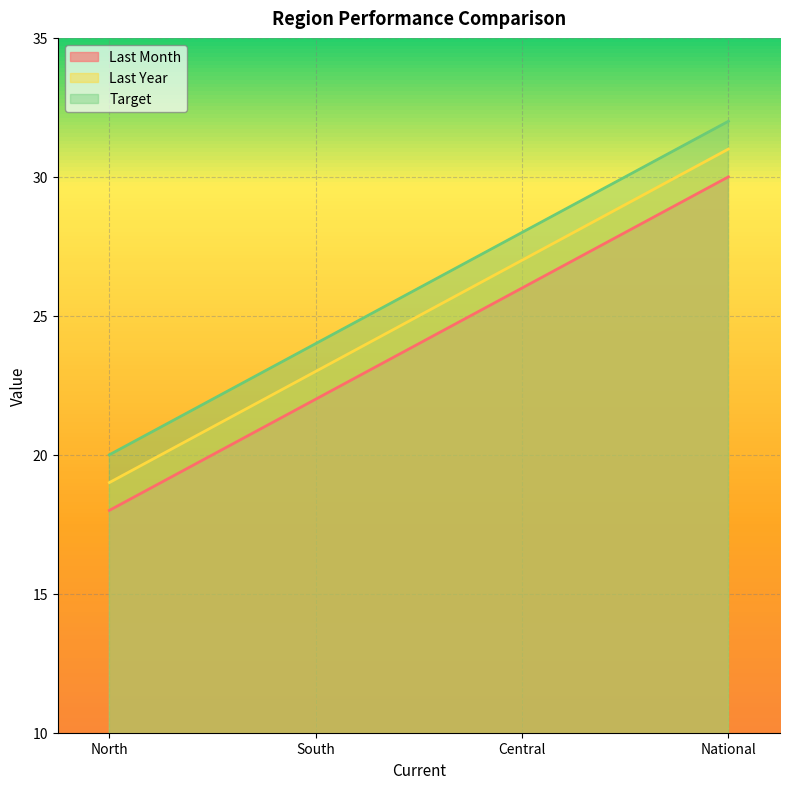

Rank the series by their average value, from lowest to highest.

Last Month, Last Year, Target